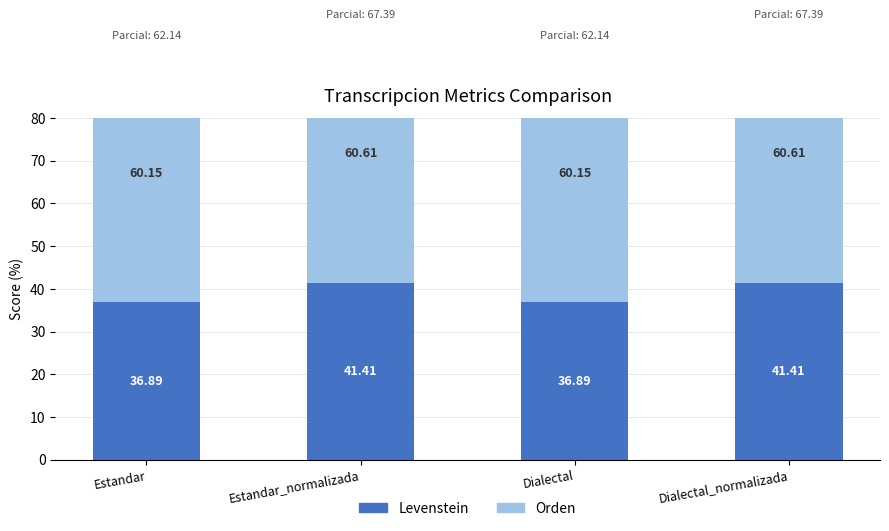

What position from the left is Estandar_normalizada?

2